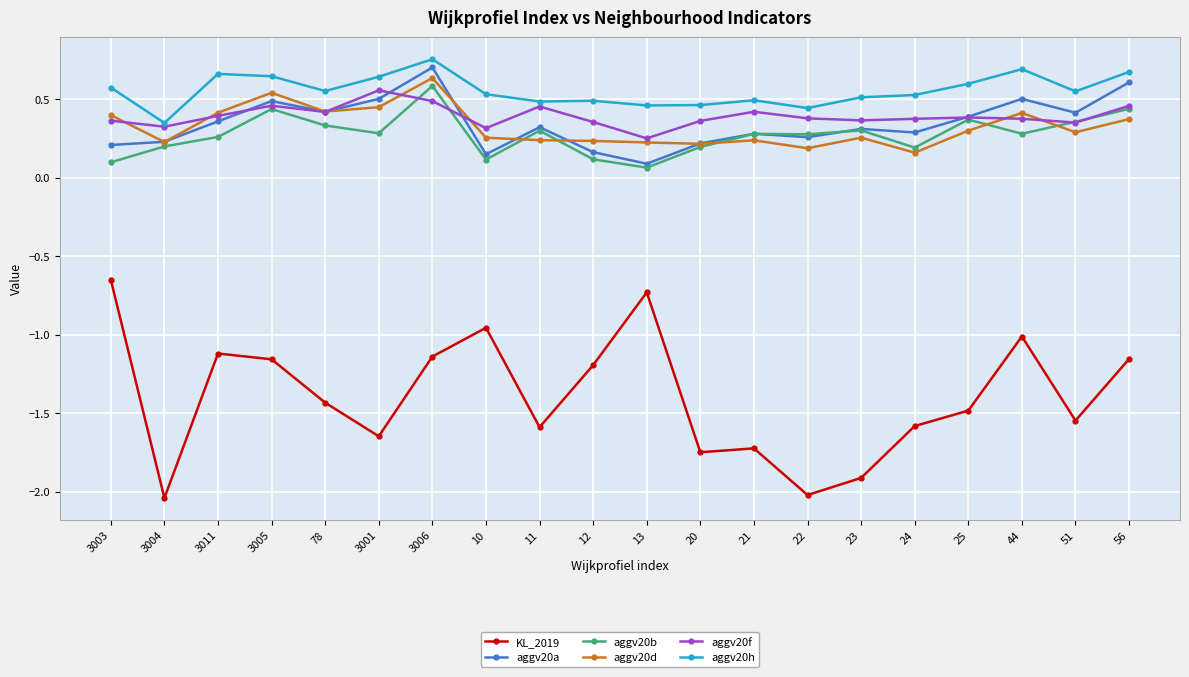

The aggv20d series shows 0.4 at 78. True or false?

True